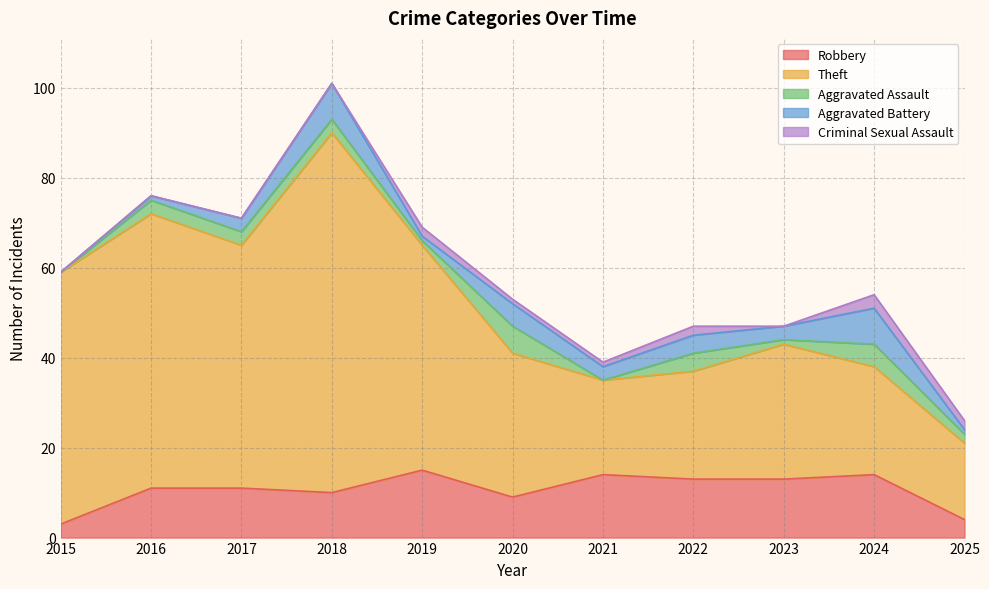

How many values in the Robbery series exceed 11?

5